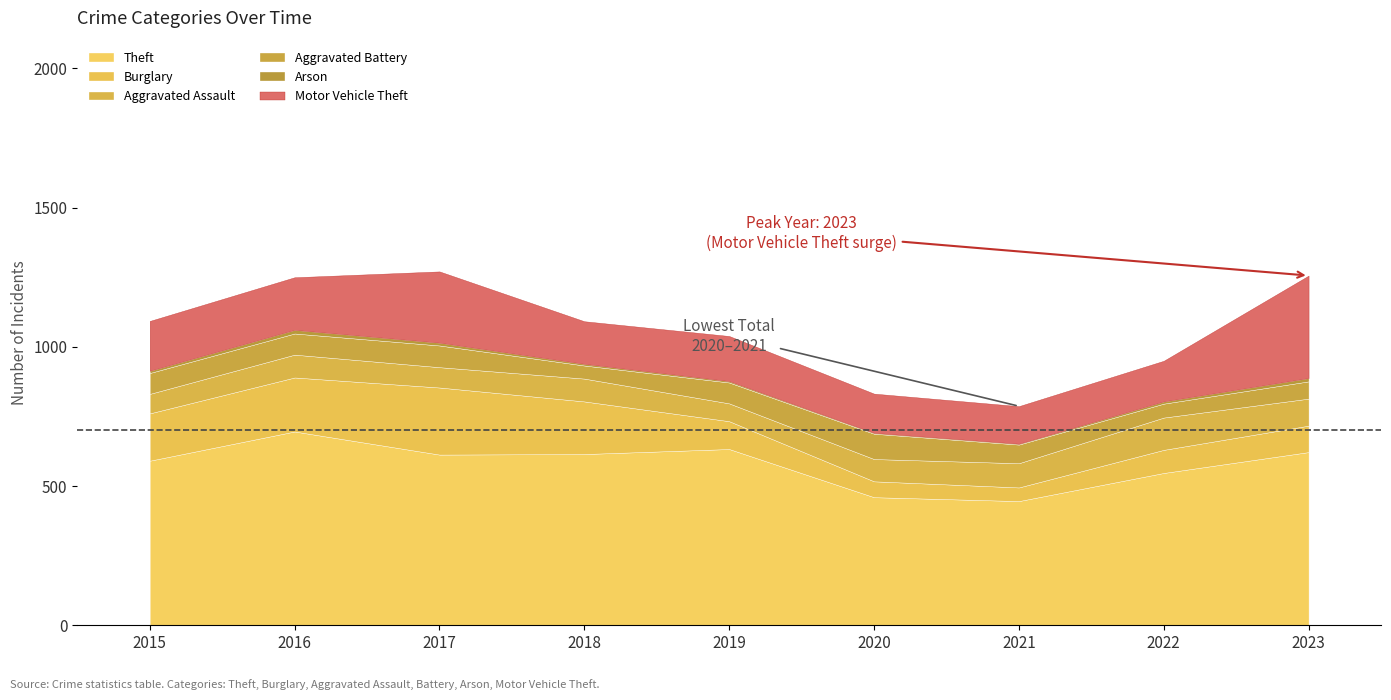

The Theft series shows 547 at 2022. True or false?

True